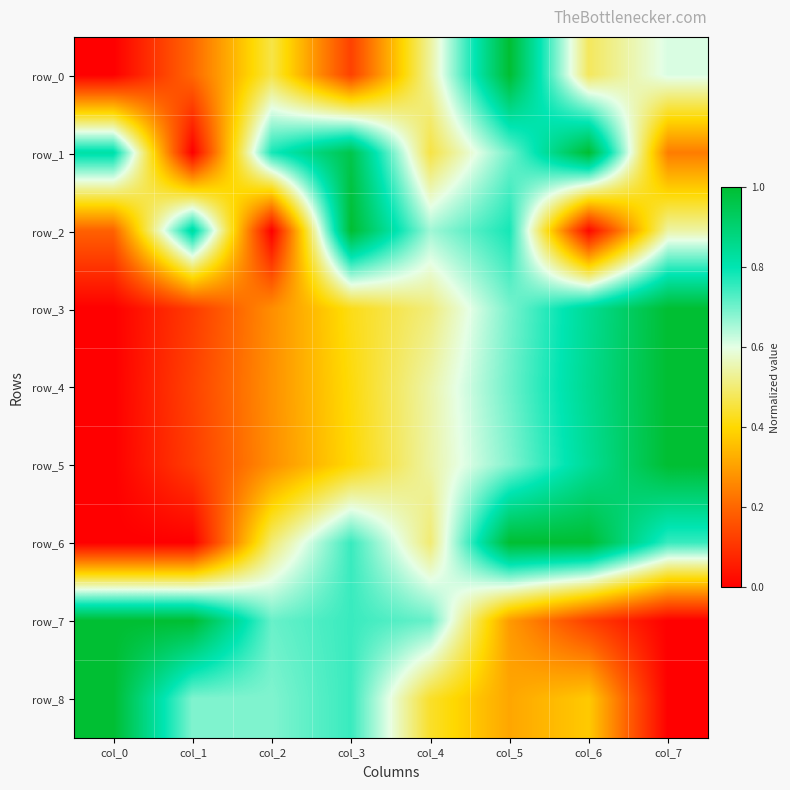

Which category has the lowest value in the row_6 series?

col_0